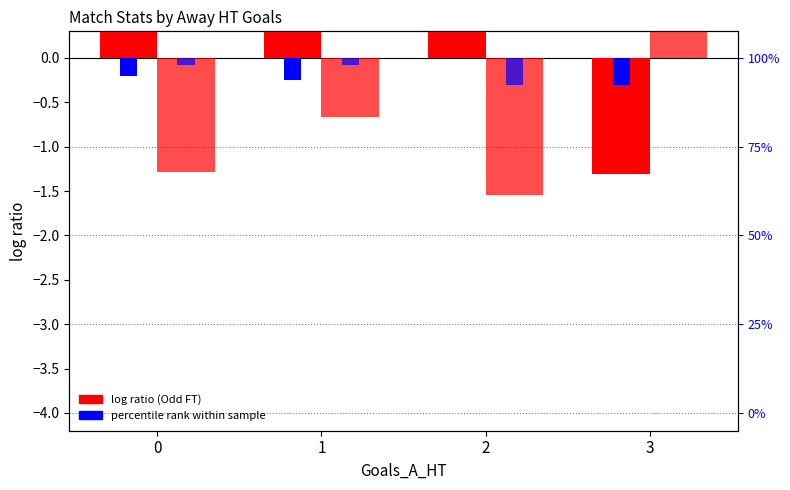

What is the sum of the Odd_A_FT (log ratio) values at 1 and 0?

-1.9